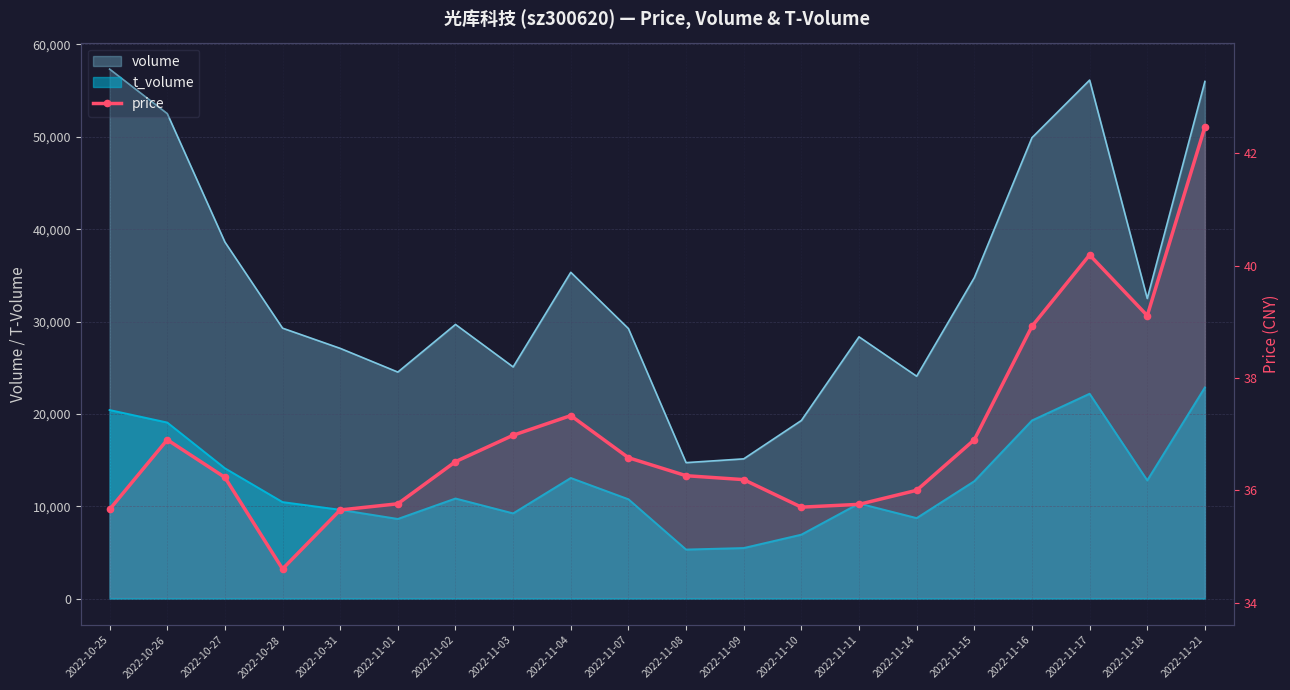

The chart shows a value of 62.1 at 2022-11-15. True or false?

False